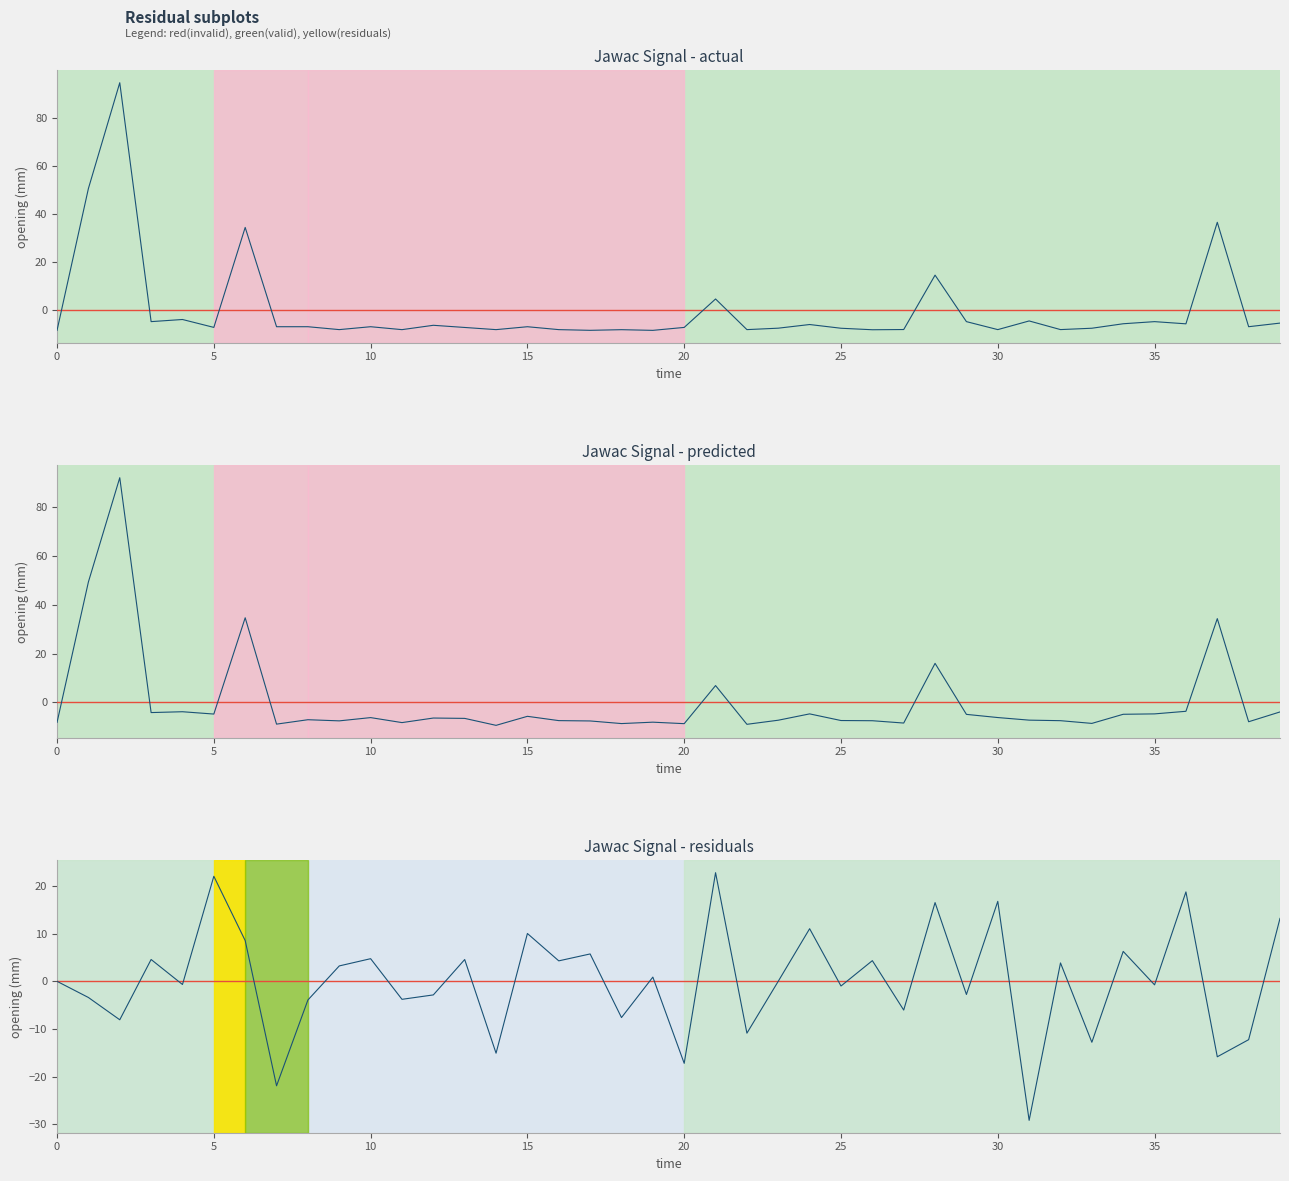

True or false: Jawac Signal - actual has a value of 64.3 at 37.

False